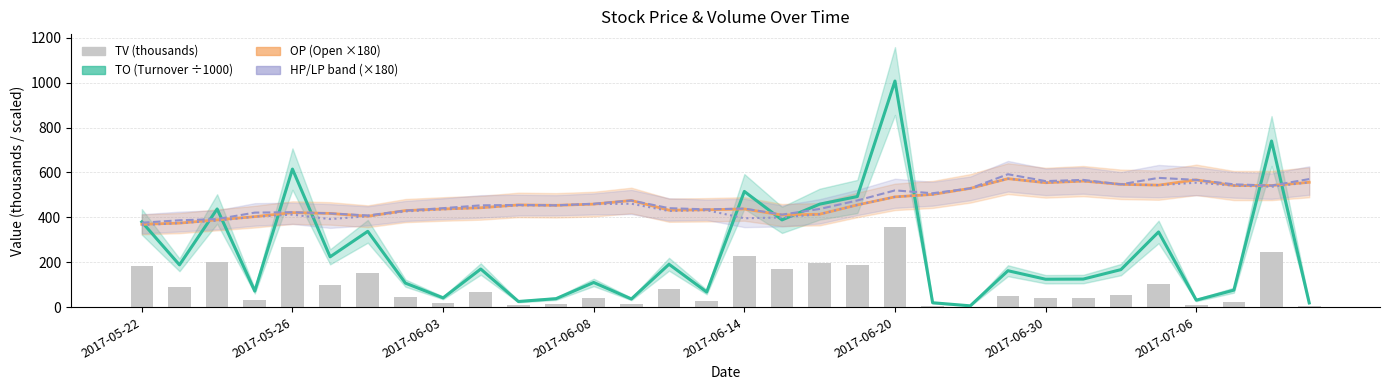

Is it true that TV (thousands) equals 117.9 at 2017-05-26?

False